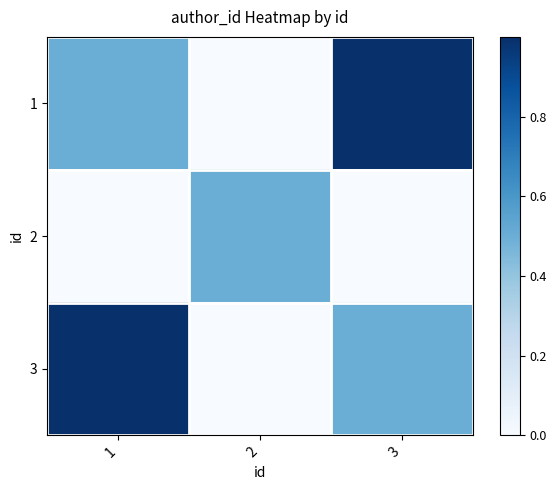

At which category is the sum across all series the highest?

1